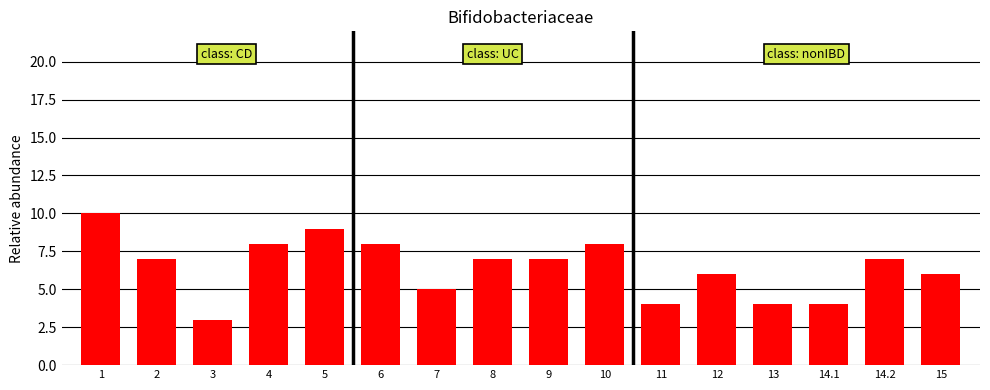

What position from the right is 14.1?

3